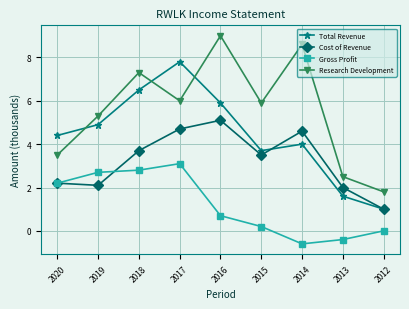

Rank the series by their average value, from lowest to highest.

Gross Profit, Cost of Revenue, Total Revenue, Research Development